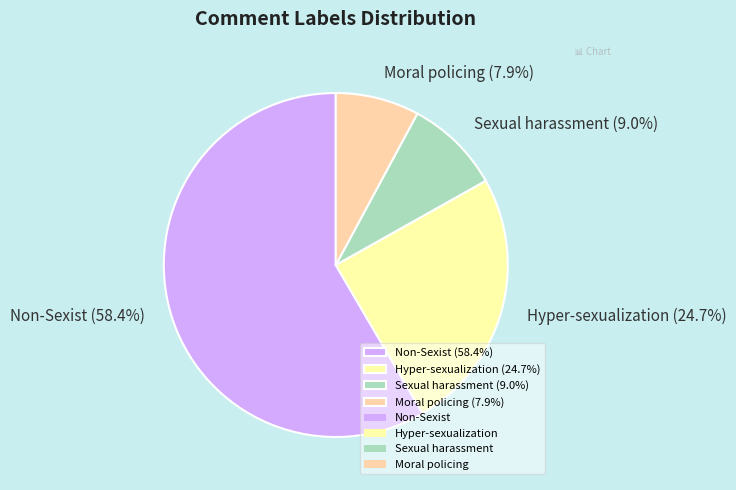

Count the number of slices in the pie.

4